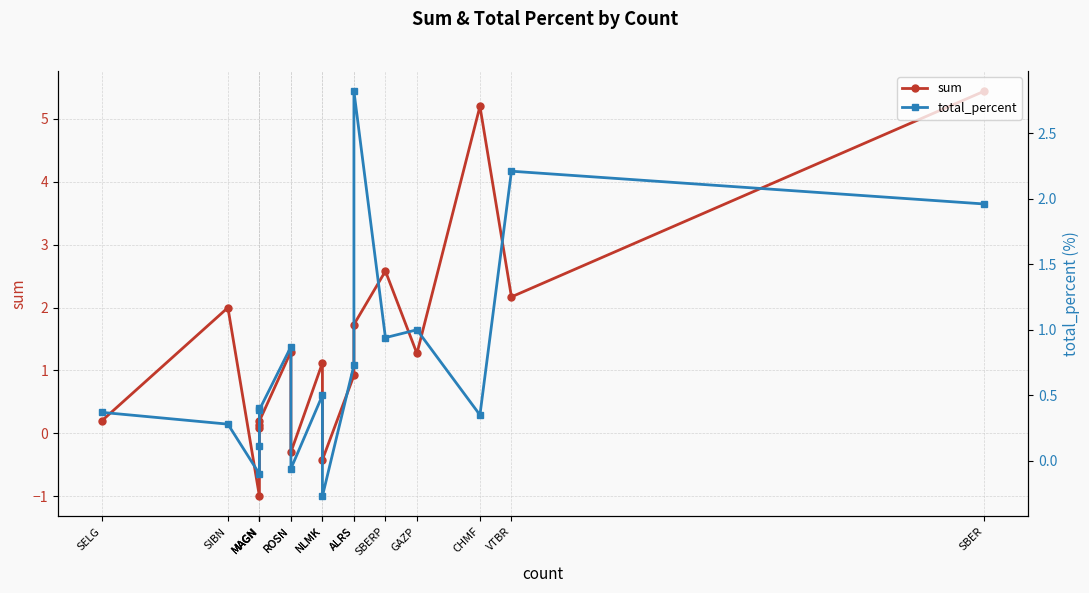

List the series in order of their peak value, lowest first.

total_percent, sum